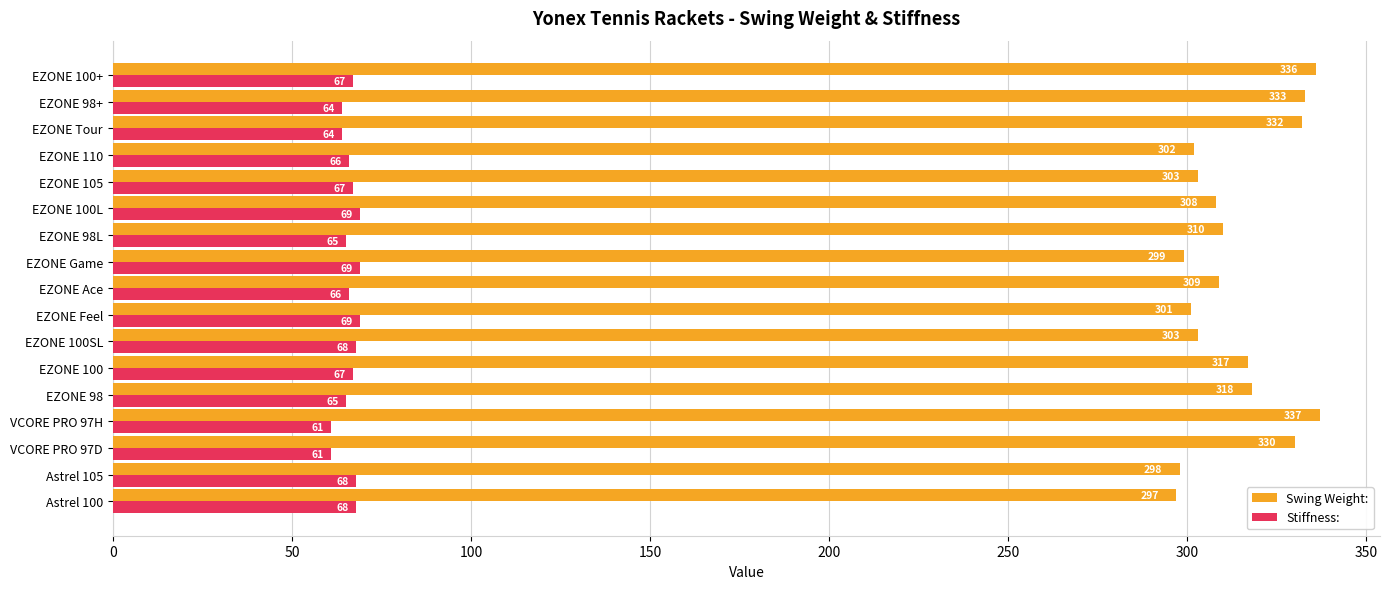

What is the average value of the Stiffness: series?

66